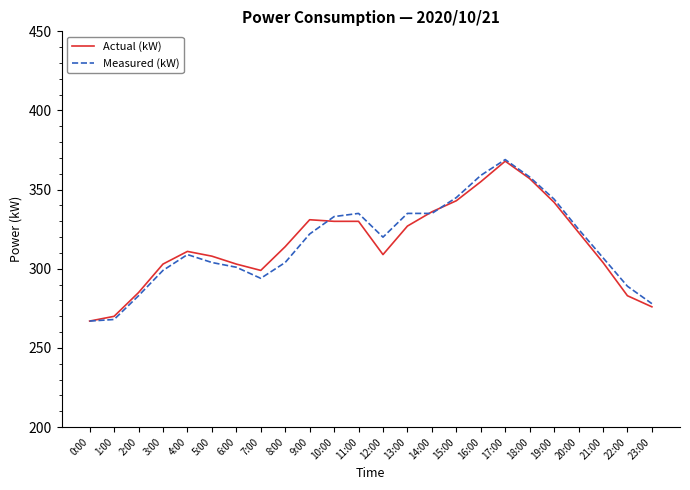

True or false: Measured (kW) has a value of 109 at 19:00.

False